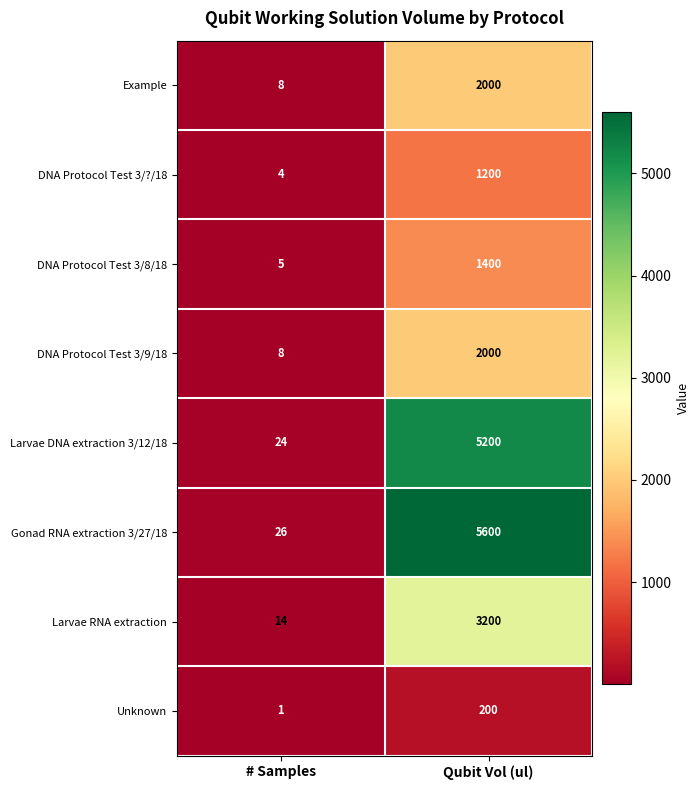

Reading left to right, transcribe all the data shown in this chart.

Example: # Samples=8	Qubit Vol (ul)=2000
DNA Protocol Test 3/?/18: # Samples=4	Qubit Vol (ul)=1200
DNA Protocol Test 3/8/18: # Samples=5	Qubit Vol (ul)=1400
DNA Protocol Test 3/9/18: # Samples=8	Qubit Vol (ul)=2000
Larvae DNA extraction 3/12/18: # Samples=24	Qubit Vol (ul)=5200
Gonad RNA extraction 3/27/18: # Samples=26	Qubit Vol (ul)=5600
Larvae RNA extraction: # Samples=14	Qubit Vol (ul)=3200
Unknown: # Samples=1	Qubit Vol (ul)=200